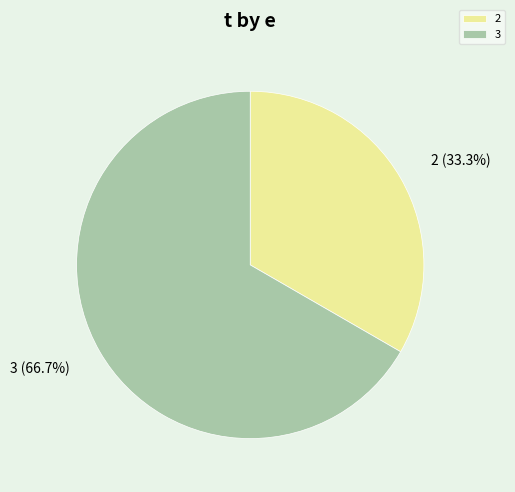

Is there any slice that represents more than half of the pie?

Yes